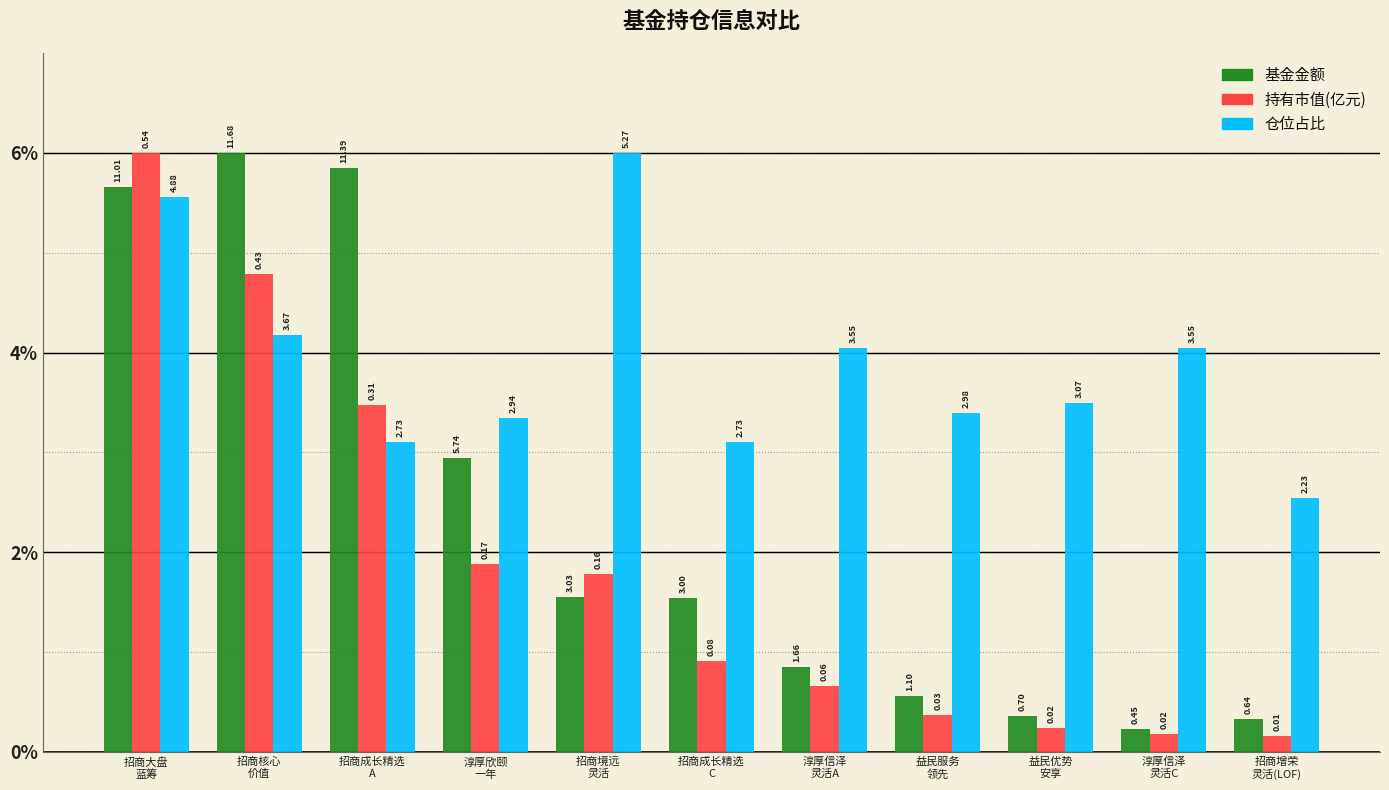

What are all the series names shown in the legend?

基金金额, 持有市值(亿元), 仓位占比